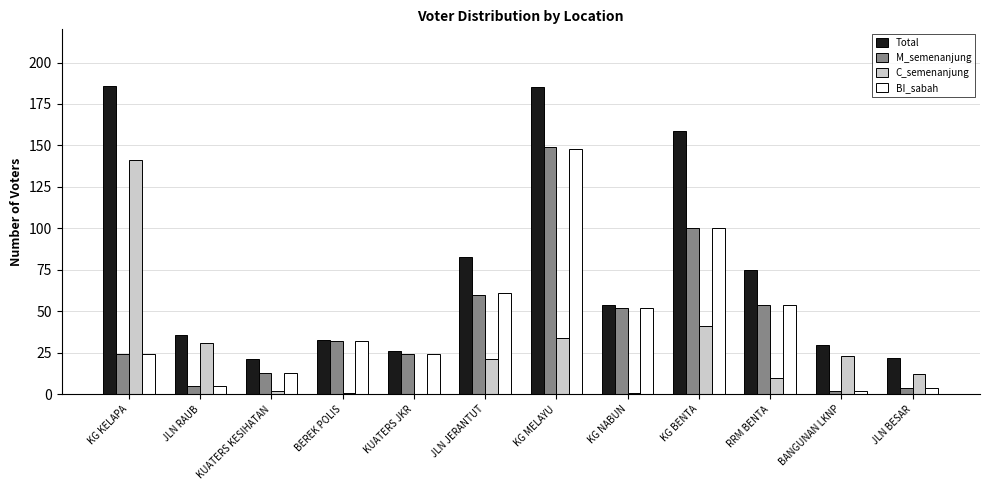

Is the value of Total at RRM BENTA greater than the value of C_semenanjung at JLN BESAR?

Yes